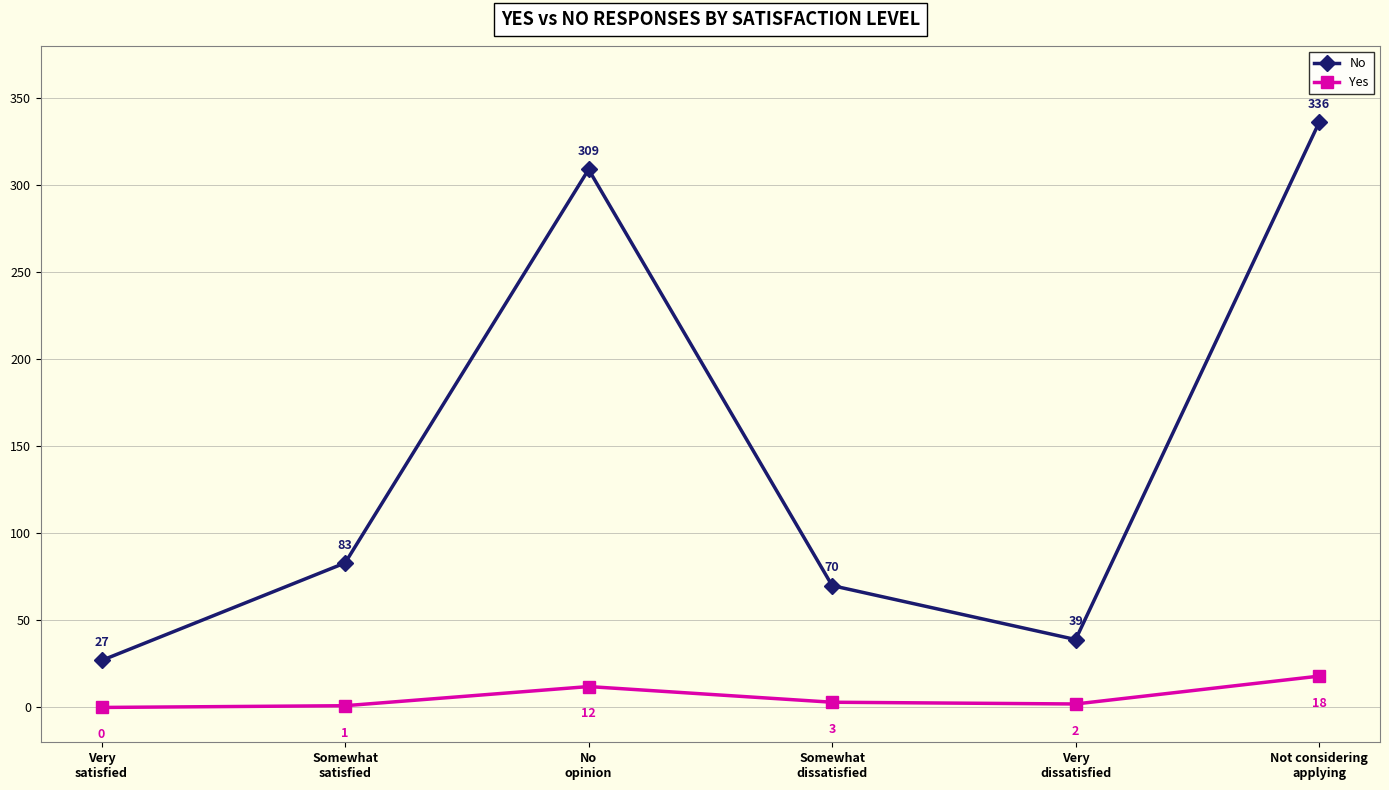

Where is No nearest to the value 181?

Somewhat
satisfied